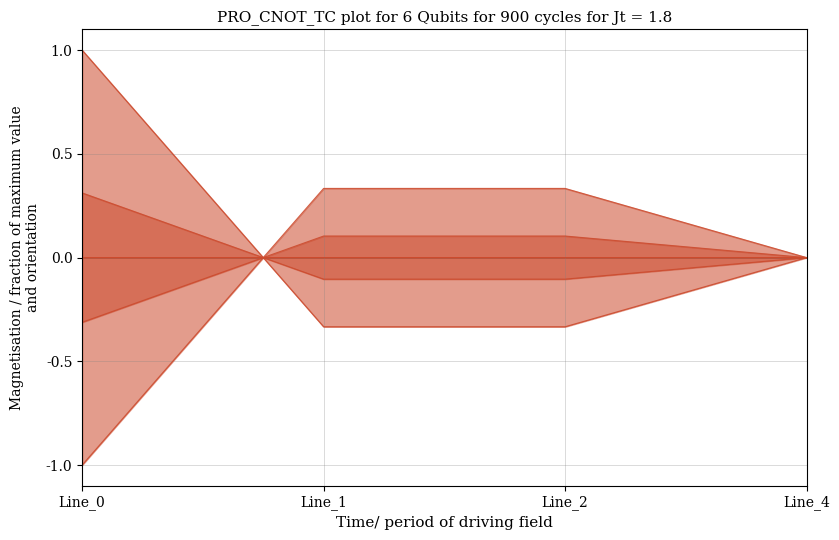

Reading left to right, what are all the values shown in this chart?

pf_p_a_from_mw: -0.0	0.0	-0.0	0.0
pf_p_b_from_mw: -0.3	0.1	0.1	0.0
pf_p_c_from_mw: -1.0	0.3	0.3	0.0
pf_p_a_to_mw: 0.0	-0.0	0.0	-0.0
pf_p_b_to_mw: 0.3	-0.1	-0.1	-0.0
pf_p_c_to_mw: 1.0	-0.3	-0.3	-0.0